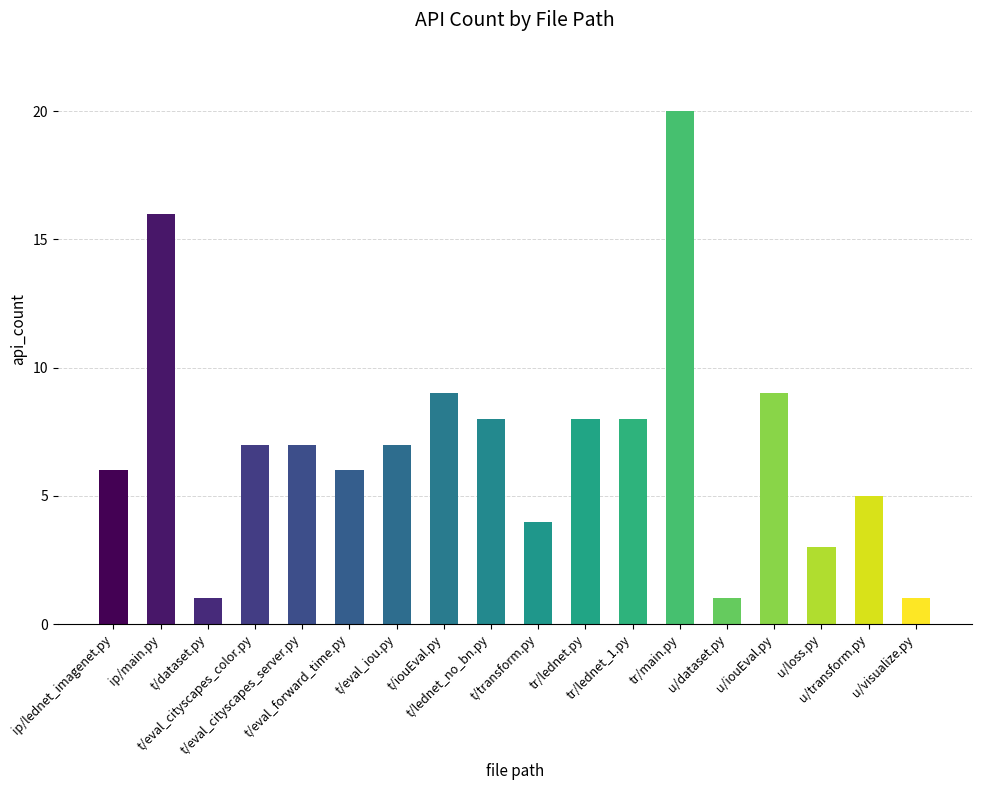

What is the label of the 13th bar from the right?

t/eval_forward_time.py